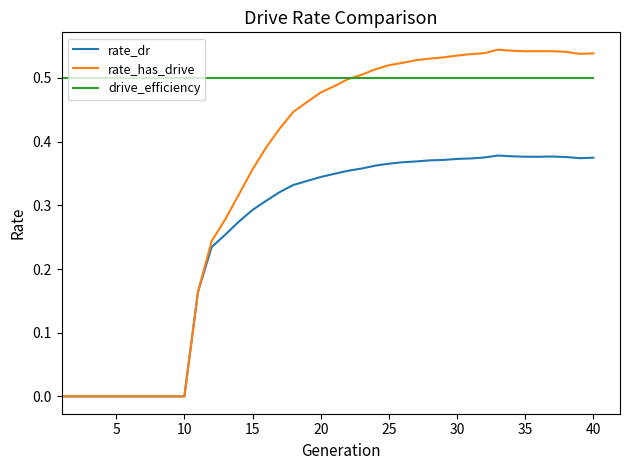

Which series has the largest total across all categories?

drive_efficiency